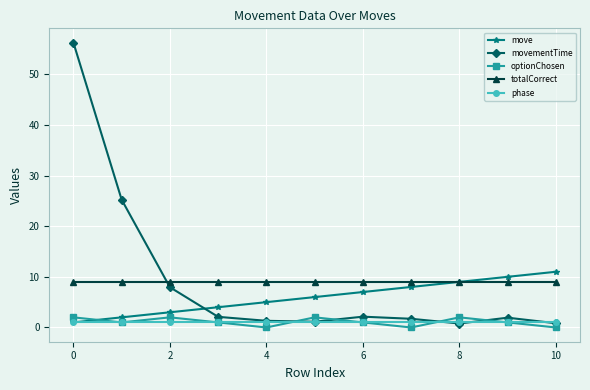

What is the lowest value of the totalCorrect series?

9.0